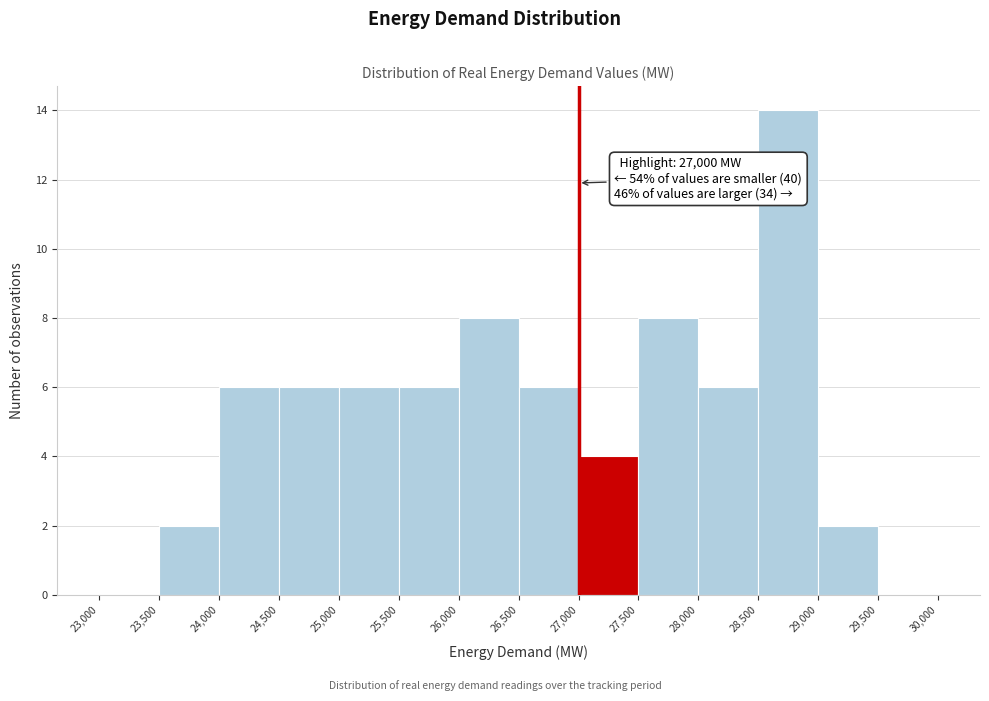

Which range on the x-axis has the tallest bar?

28,500 to 29,000